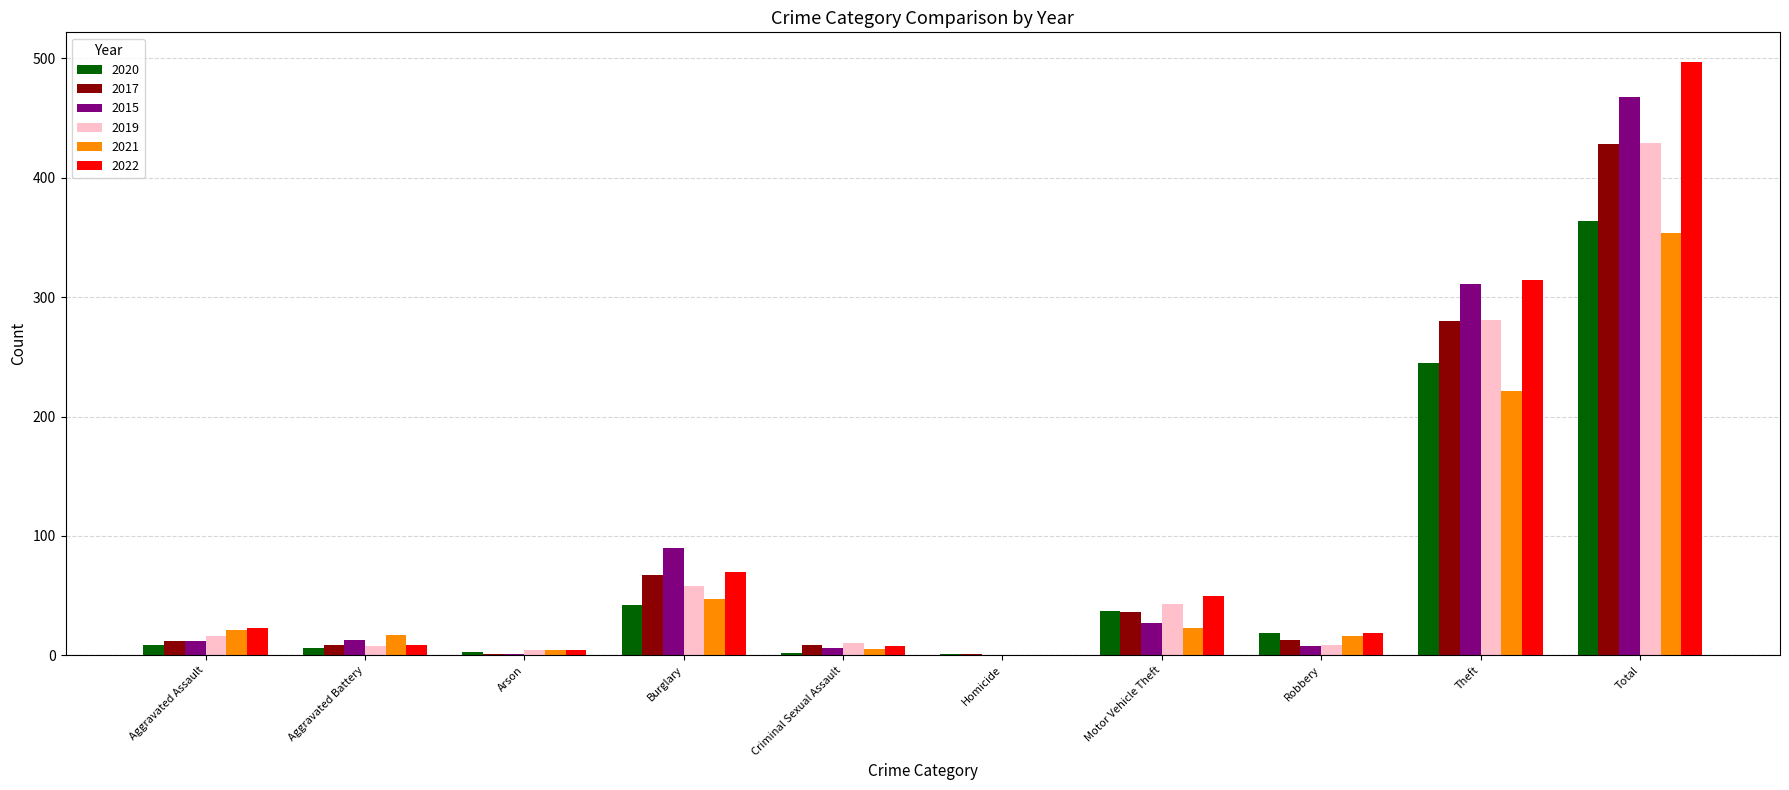

What is the sum of all 2015 values?

936